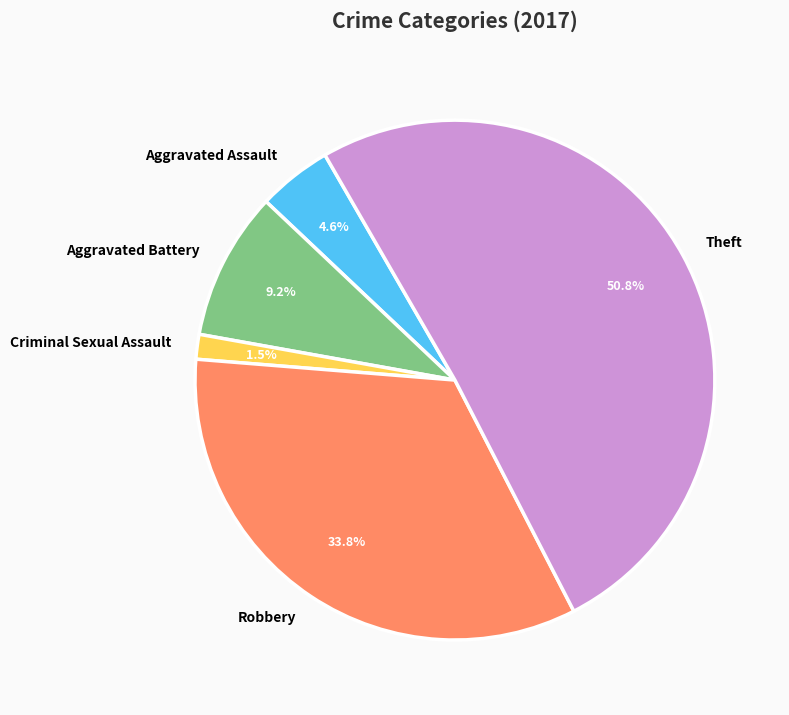

Is there any slice that represents more than half of the pie?

Yes